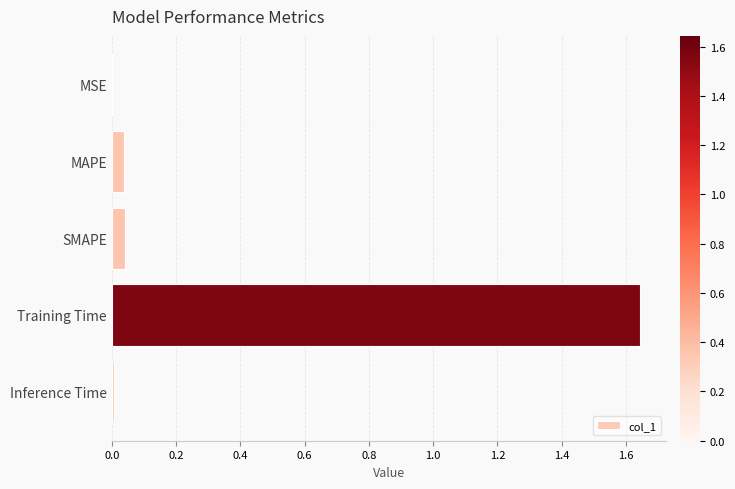

Is it true that the value at MSE is 0.0?

True